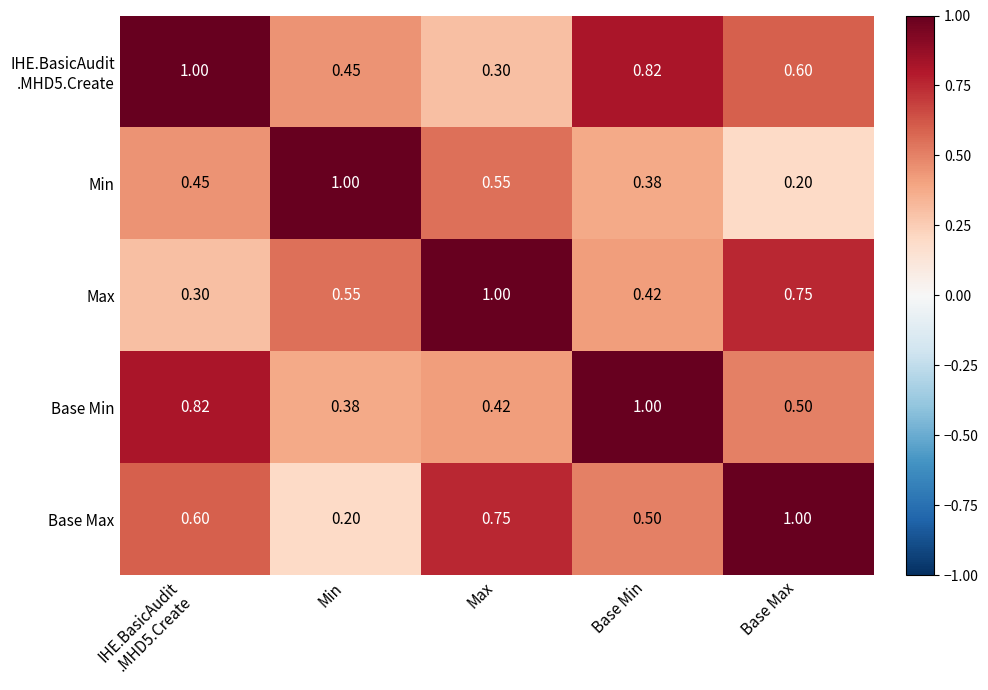

At which label is Min closest to 0?

Base Max